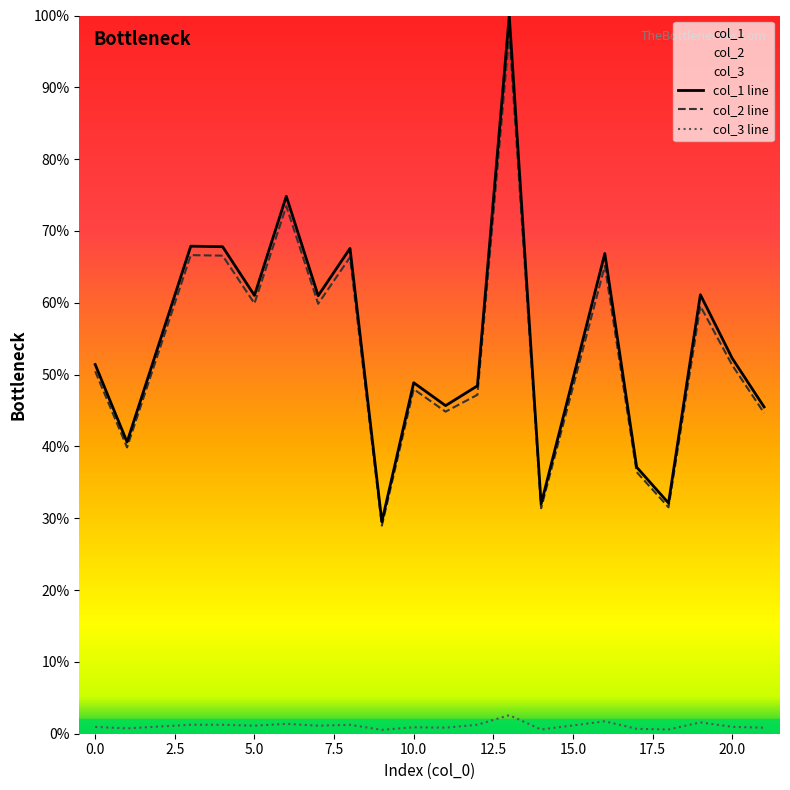

How many data points does each series have?

20